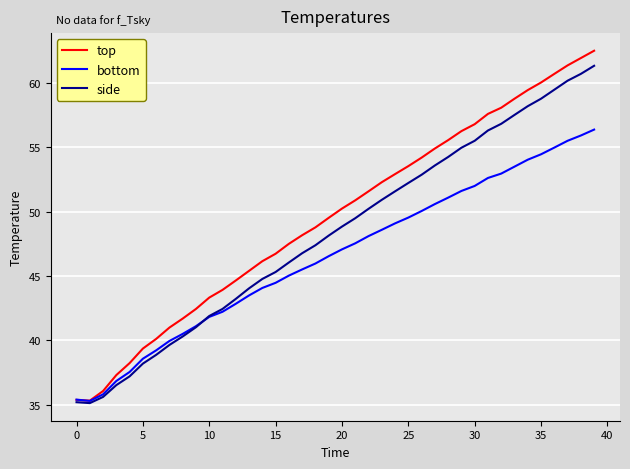

Which series has the largest total across all categories?

top